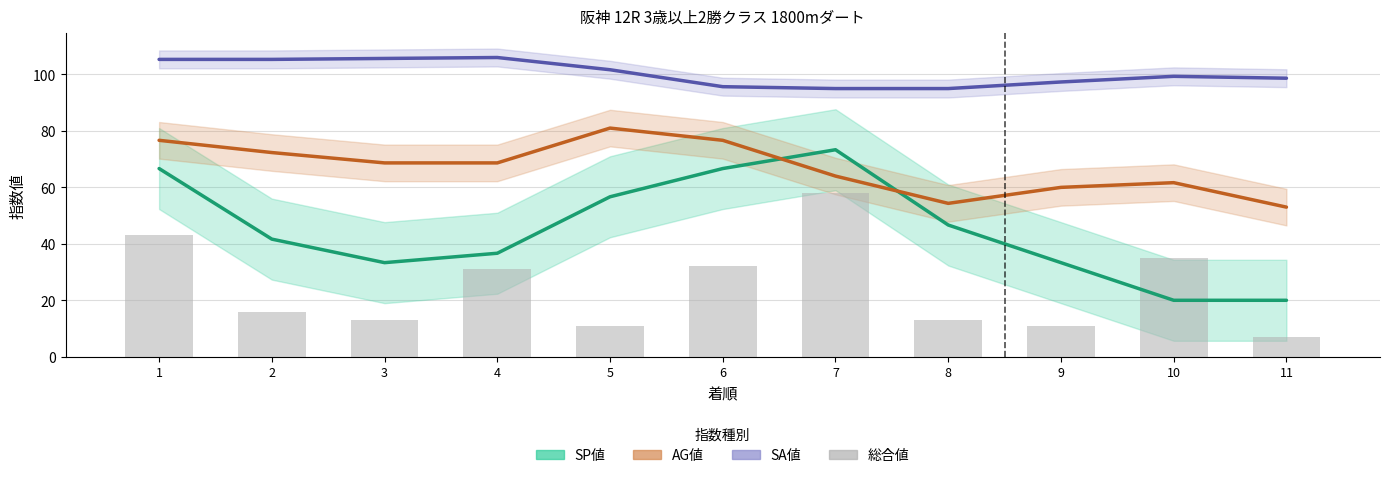

Reading left to right, list all the values displayed in this chart.

SP値: 66.7	41.7	33.3	36.7	56.7	66.7	73.3	46.7	33.3	20.0	20.0
AG値: 76.7	72.3	68.7	68.7	81.0	76.7	64.0	54.3	60.0	61.7	53.0
SA値: 105.3	105.3	105.7	106.0	101.7	95.7	95.0	95.0	97.3	99.3	98.7
総合値: 43.0	16.0	13.0	31.0	11.0	32.0	58.0	13.0	11.0	35.0	7.0